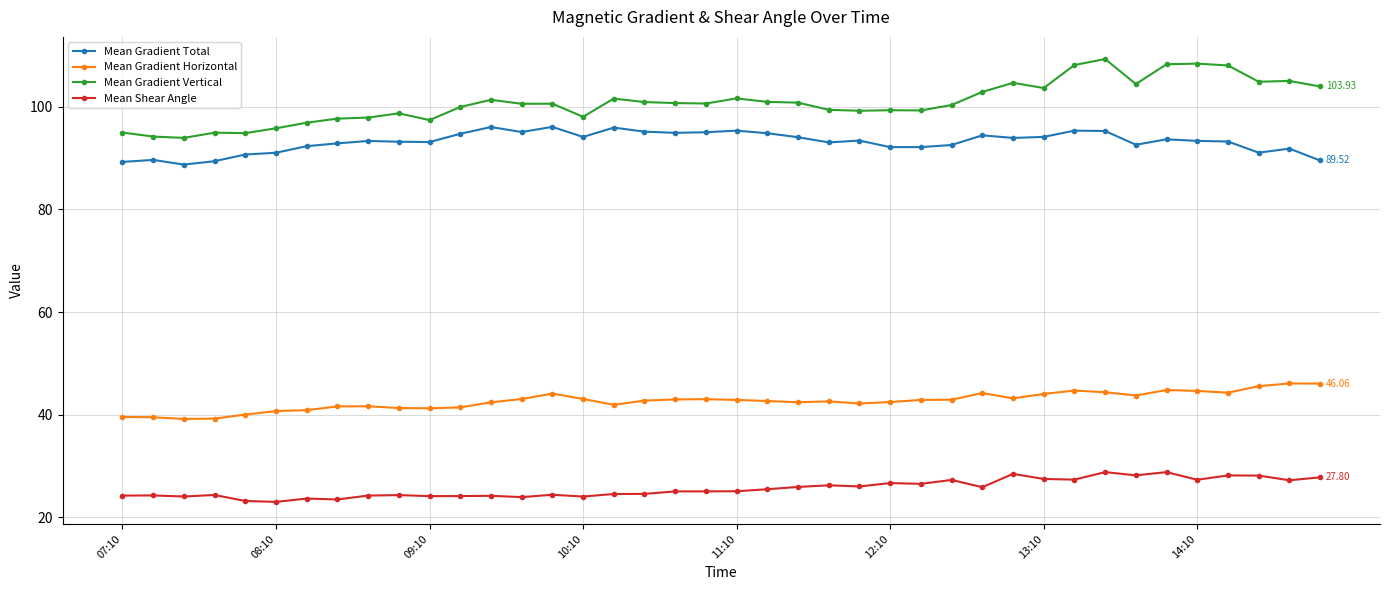

True or false: Mean Gradient Total and Mean Gradient Horizontal intersect in this chart.

False